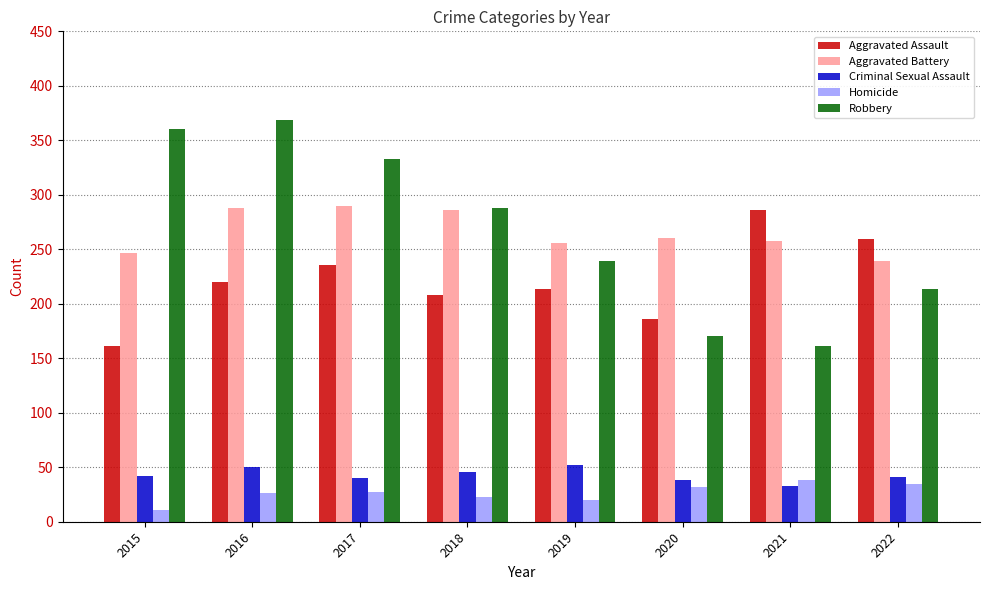

Does the chart contain stacked bars?

No